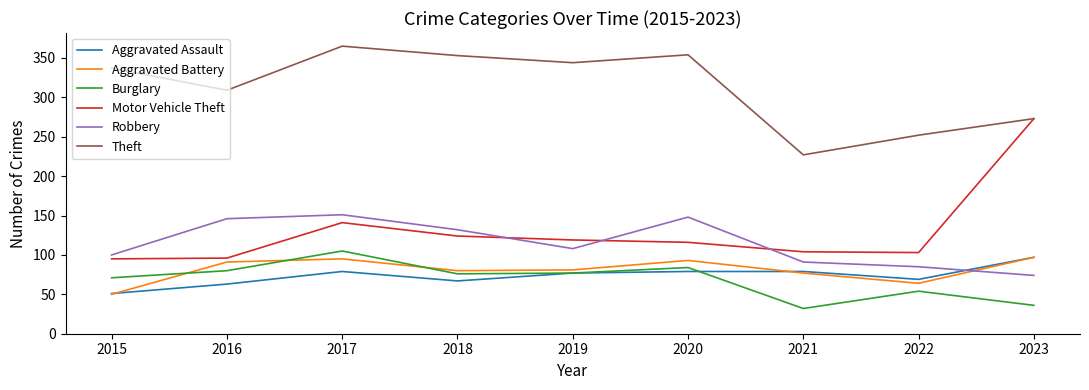

At how many categories does at least one series exceed 154?

9